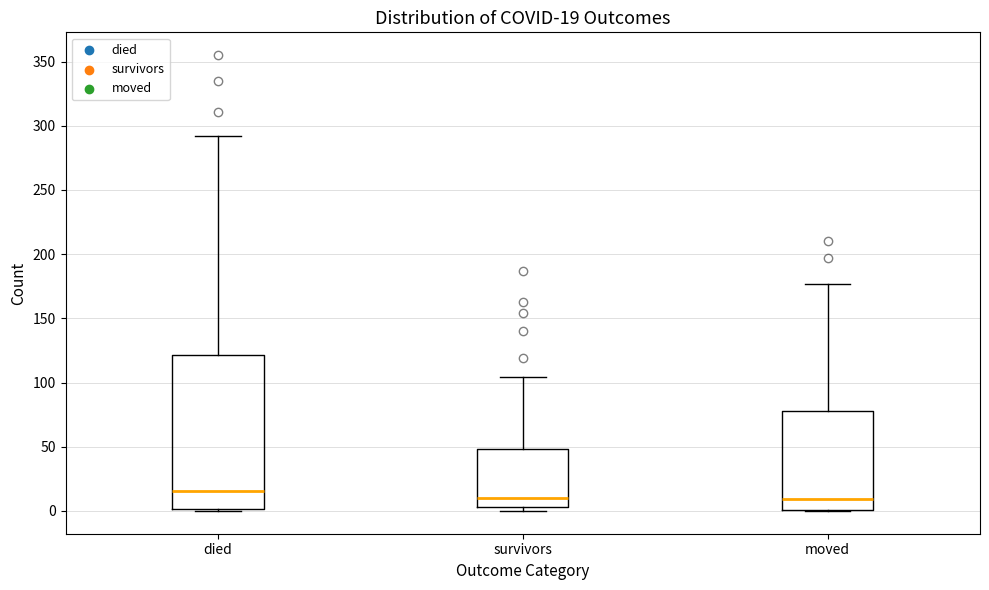

Which box's median line is the highest?

died